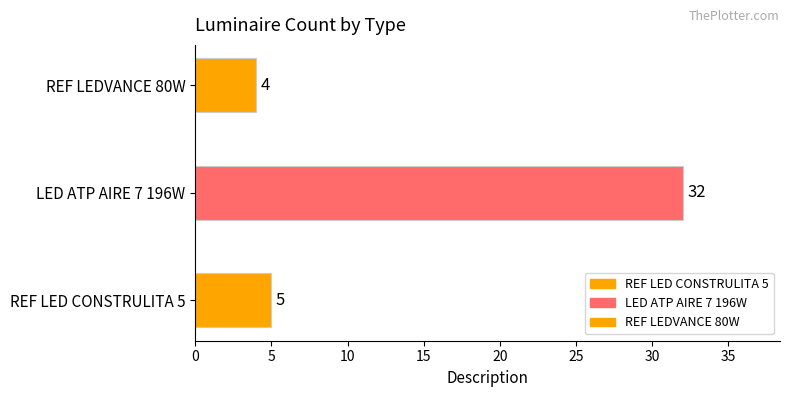

Approximately how many times larger is the value at LED ATP AIRE 7 196W compared to REF LED CONSTRULITA 5?

6.4